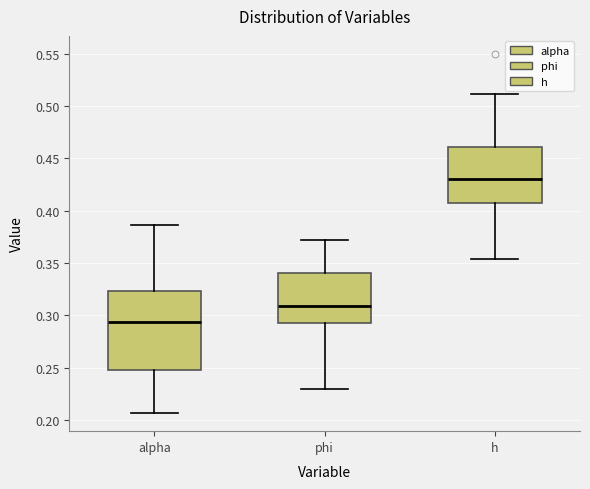

Which box is the tallest, from its lower edge to its upper edge?

alpha